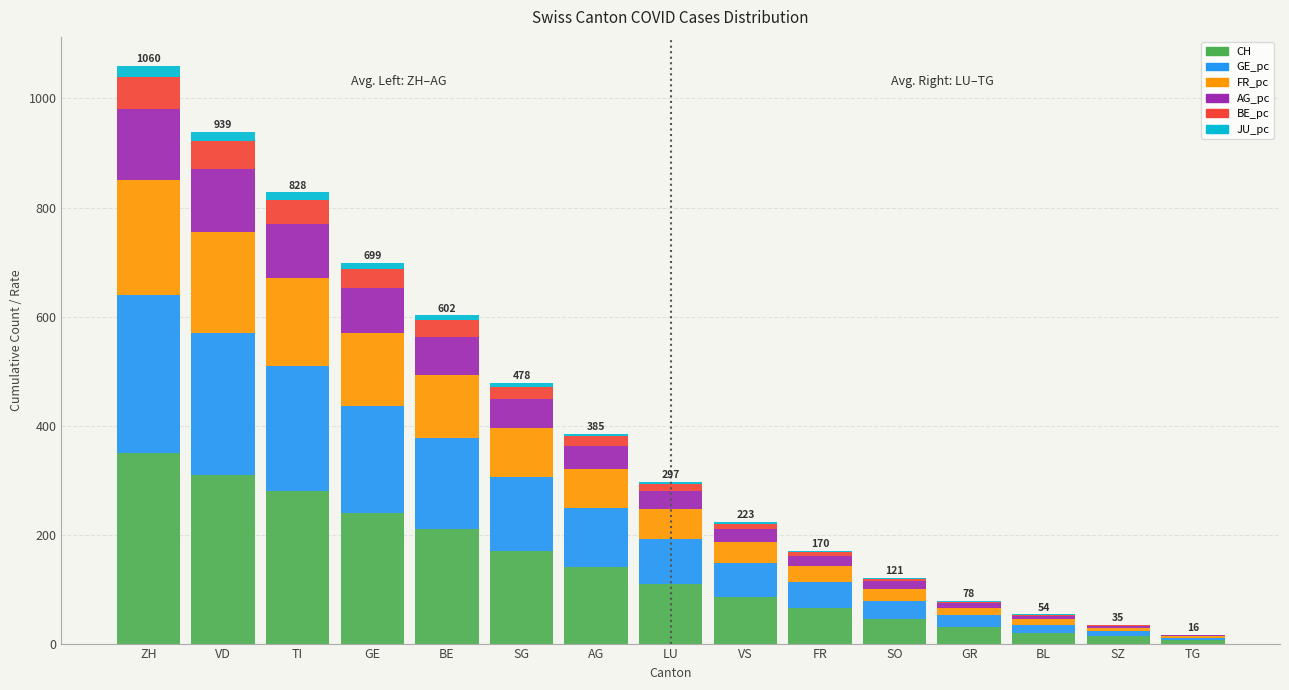

Which category has the highest value in the CH series?

ZH